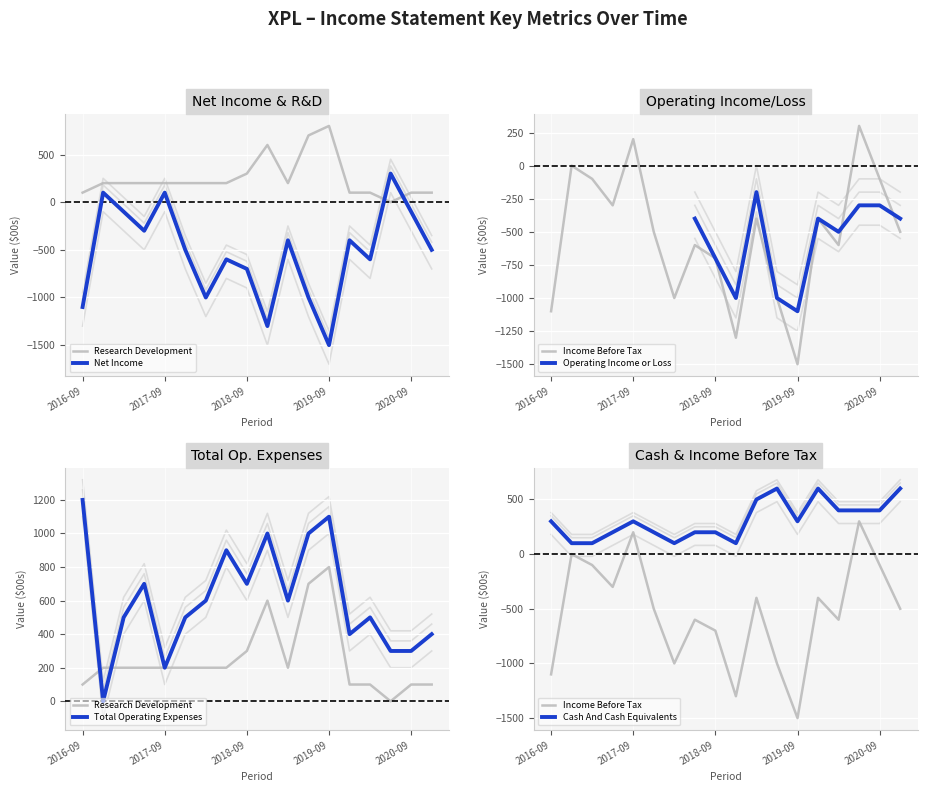

At how many categories does at least one series exceed 647?

7